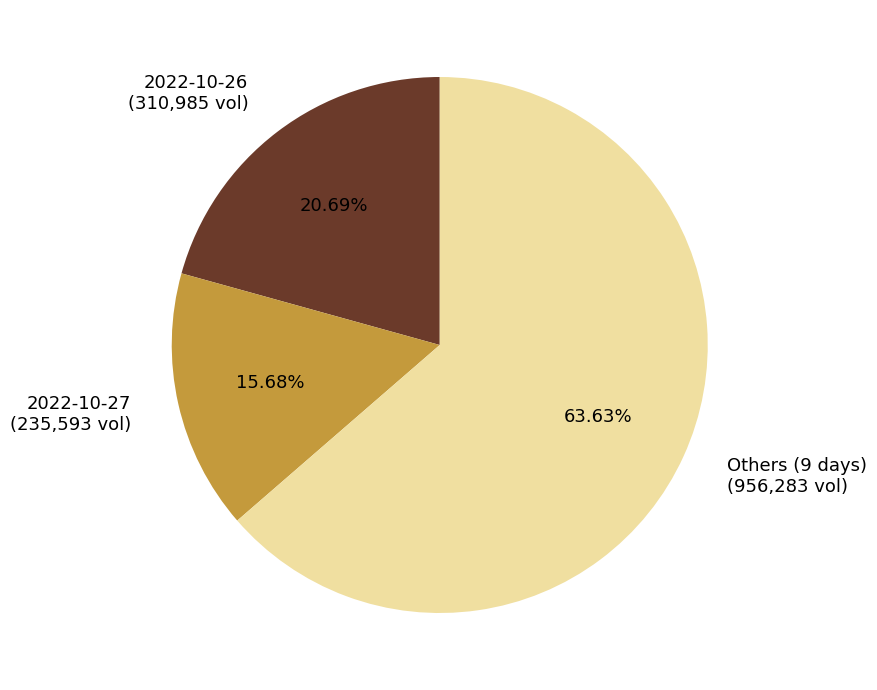

Does any single category account for the majority?

Yes